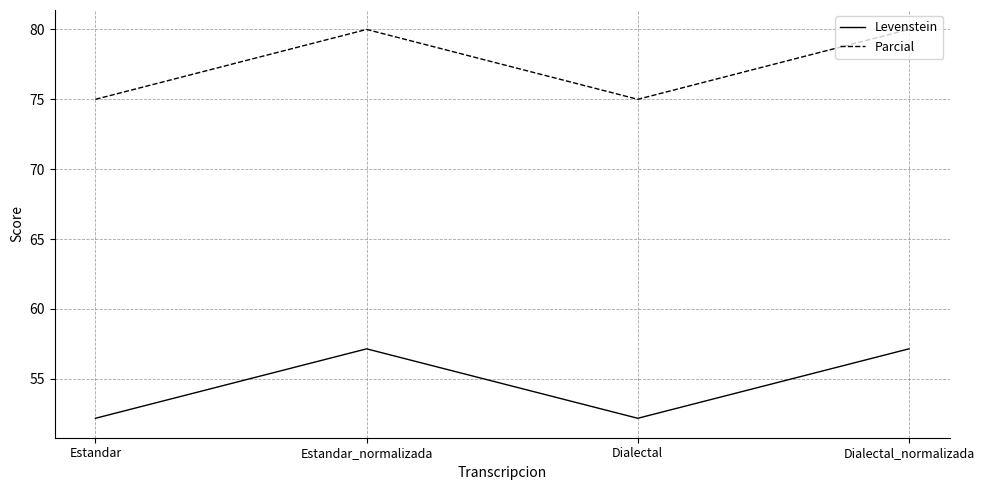

Where is the first local maximum for Levenstein?

Estandar_normalizada